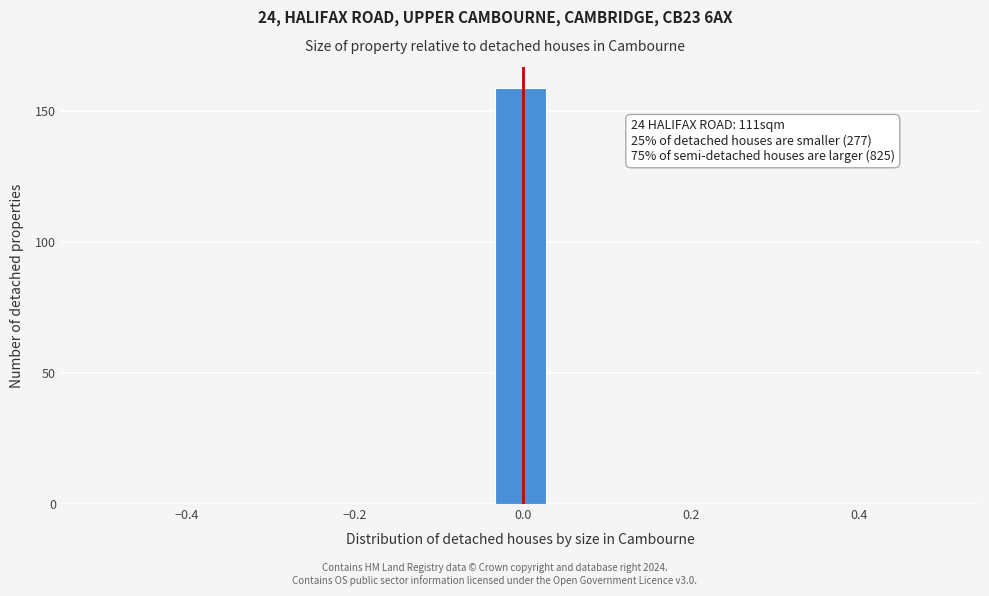

Around what value on the x-axis is the tallest bar? Give the approximate position of its centre, as read against the axis.

0.00